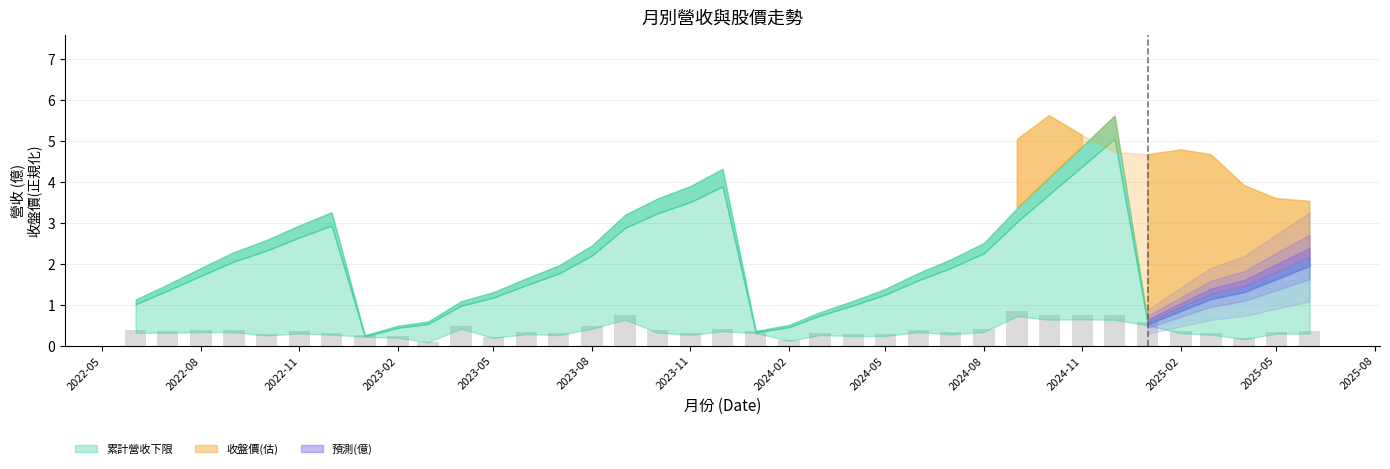

What is the difference between the maximum and second lowest values?

0.7